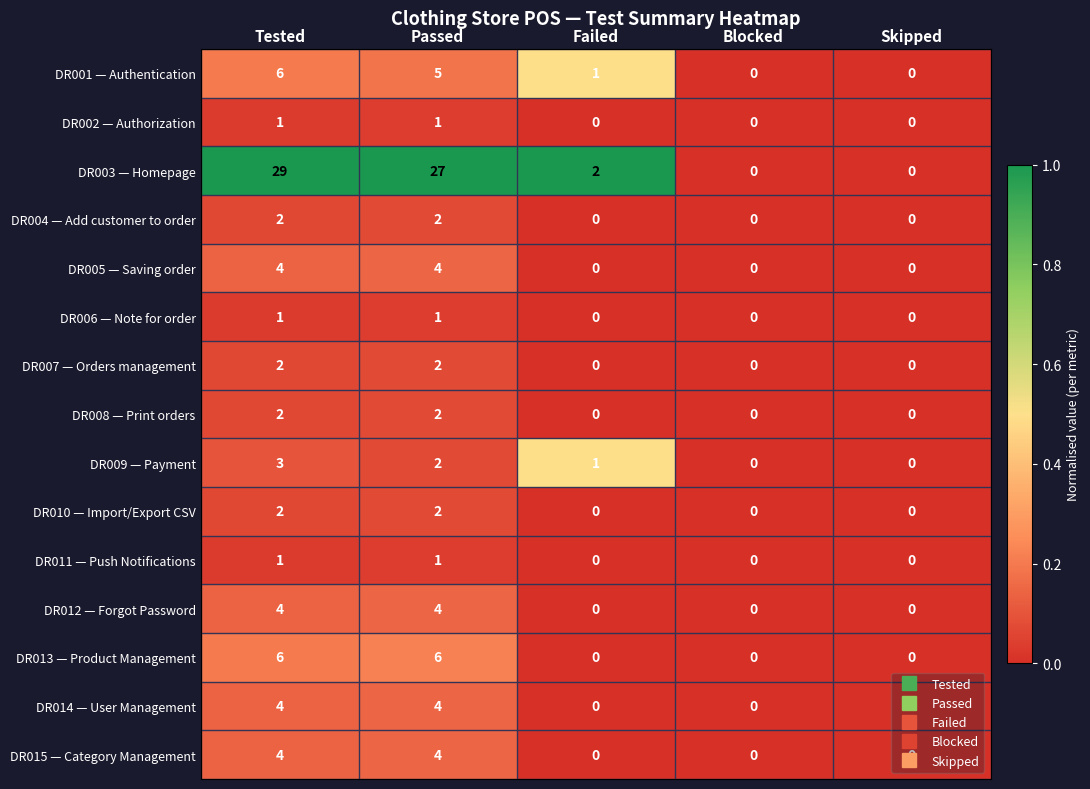

How many series are shown in this chart?

15